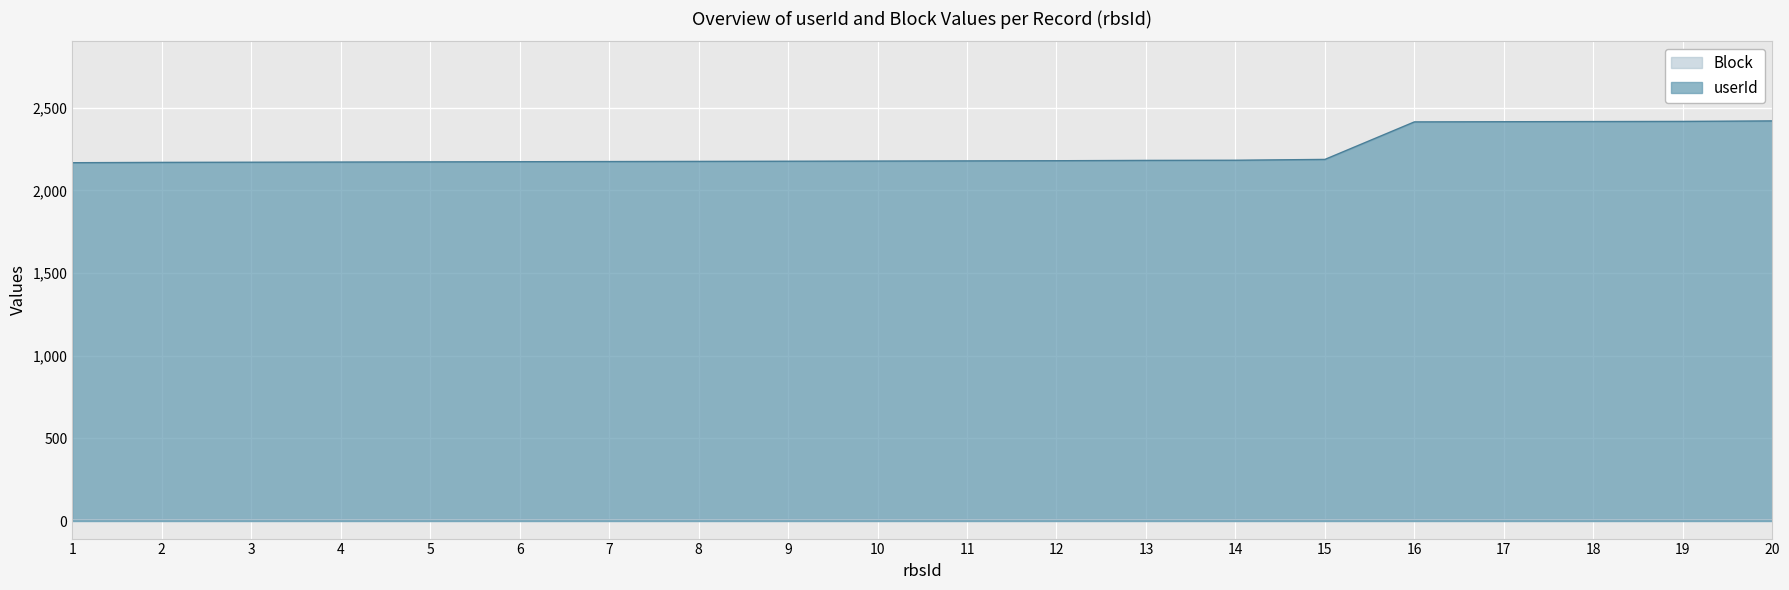

The value at 17 is 3690. True or false?

False